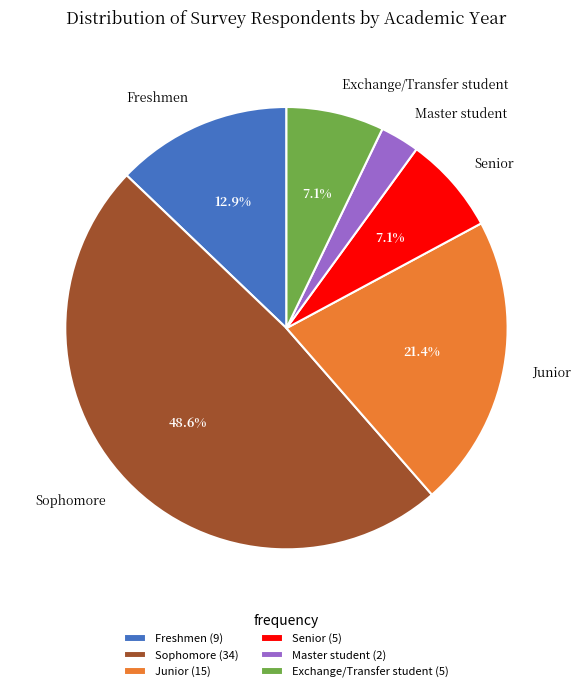

What percentage is NOT represented by Junior?

78.6%